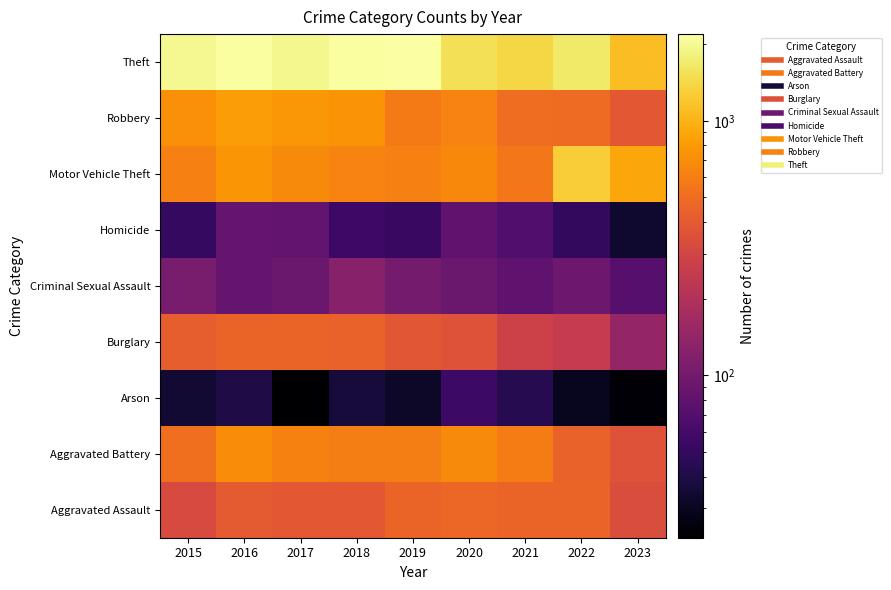

At how many categories does at least one series exceed 1511?

7